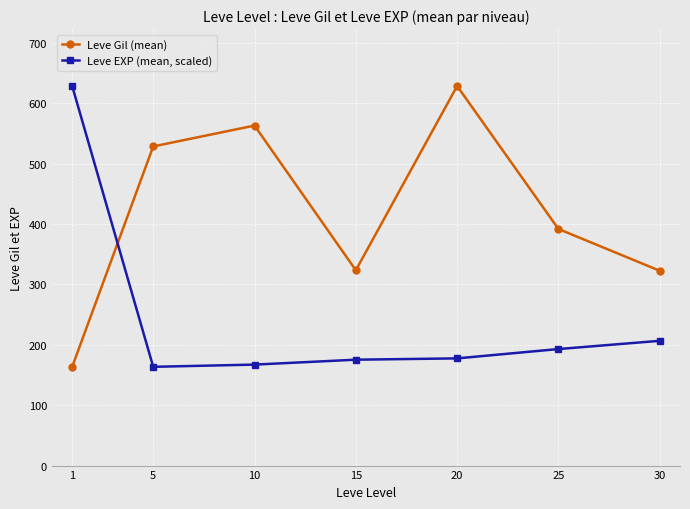

At which label does Leve Gil (mean) first exceed 391?

5